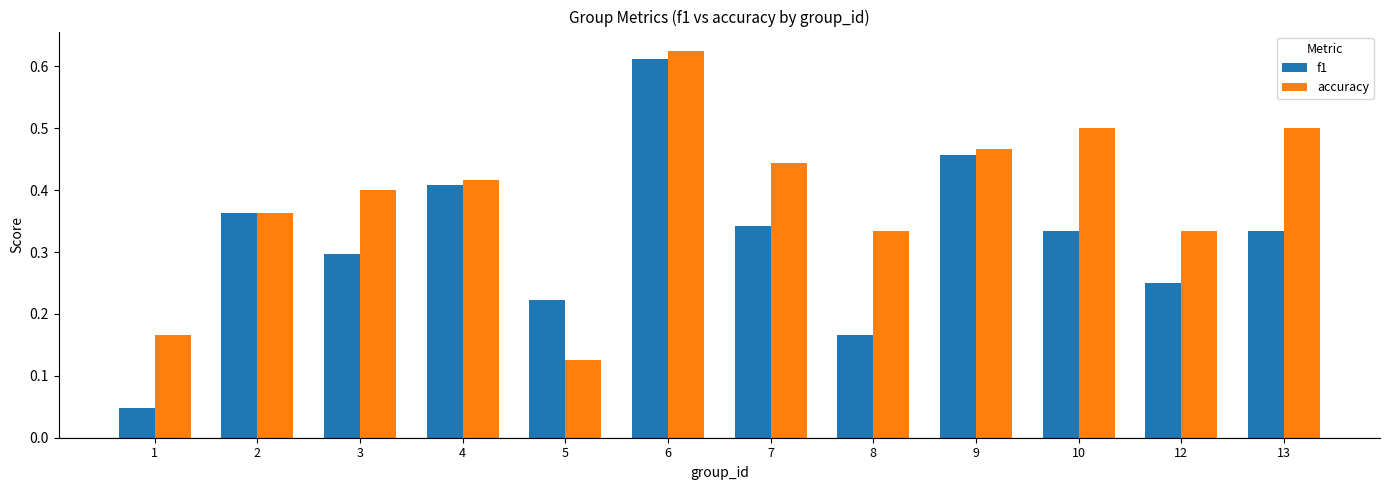

List the series in order of their peak value, highest first.

accuracy, f1